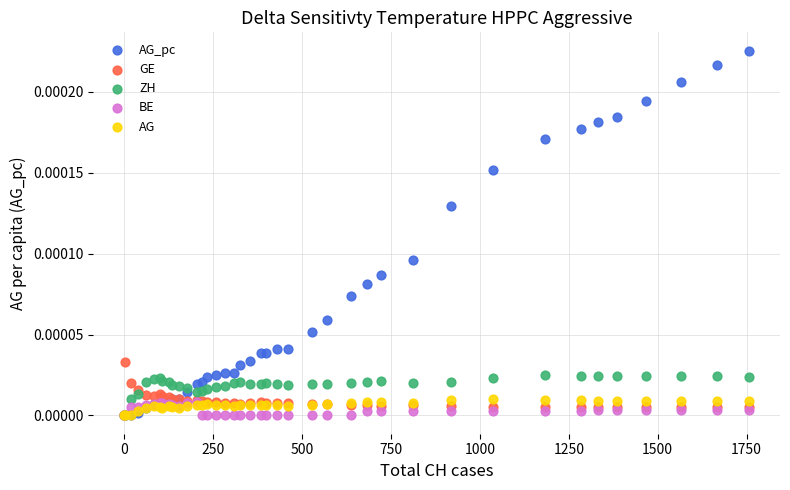

Which series has the widest spread of Y values?

AG_pc